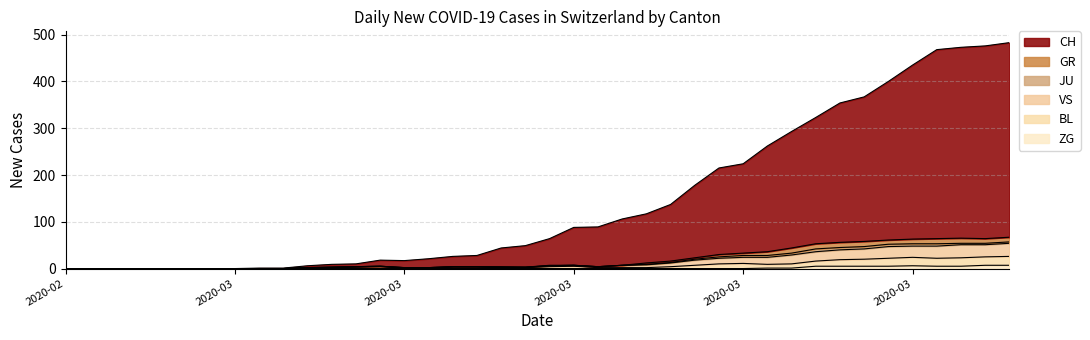

What is the value of the VS point at the 33rd from the left?

56